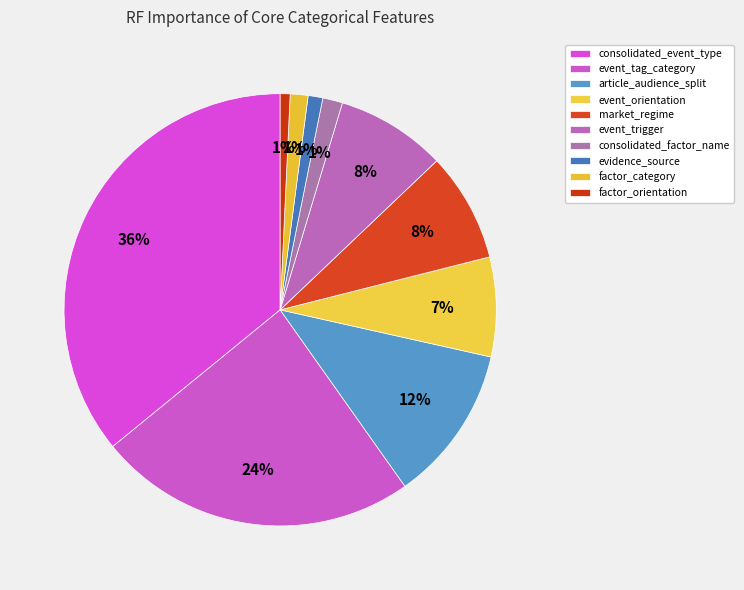

How many segments does this pie chart have?

10